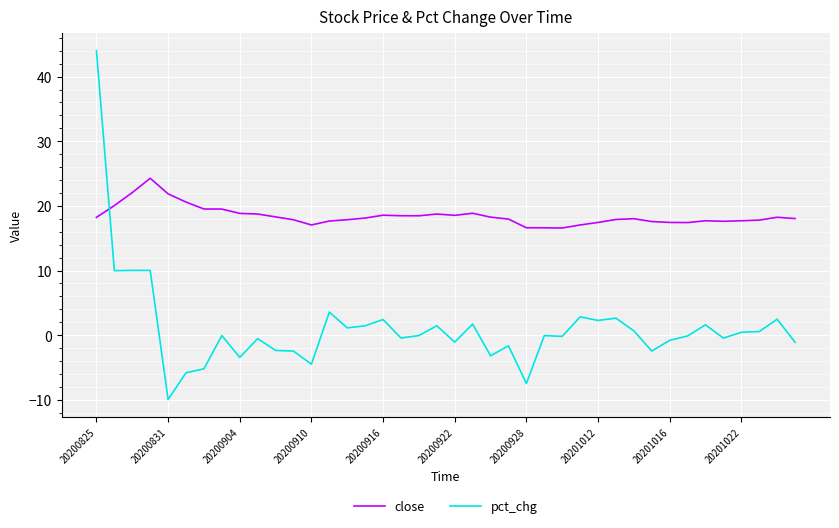

Does the chart have visible grid lines?

Yes